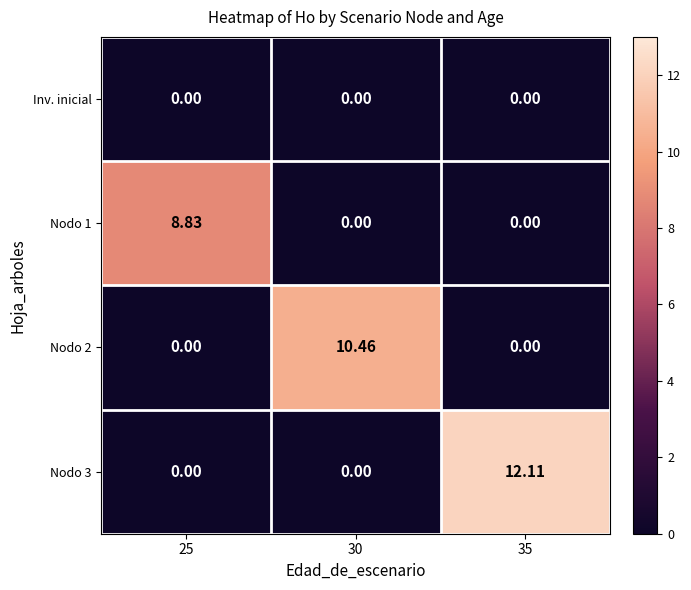

Between 25 and 35, which series saw the biggest shift?

Nodo 3